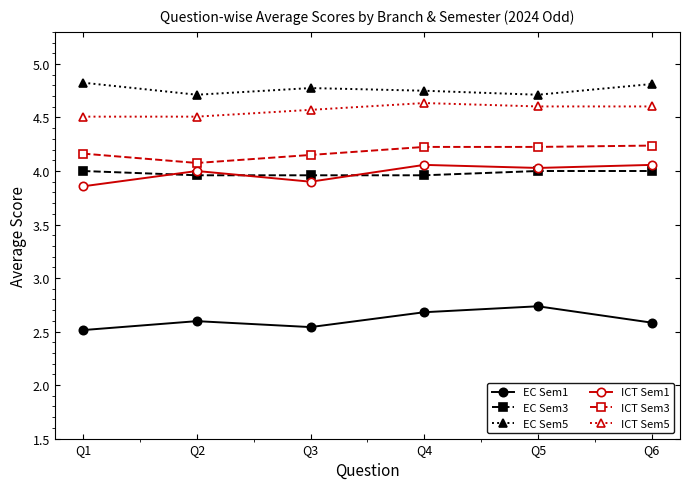

How many lines are shown in the chart?

6